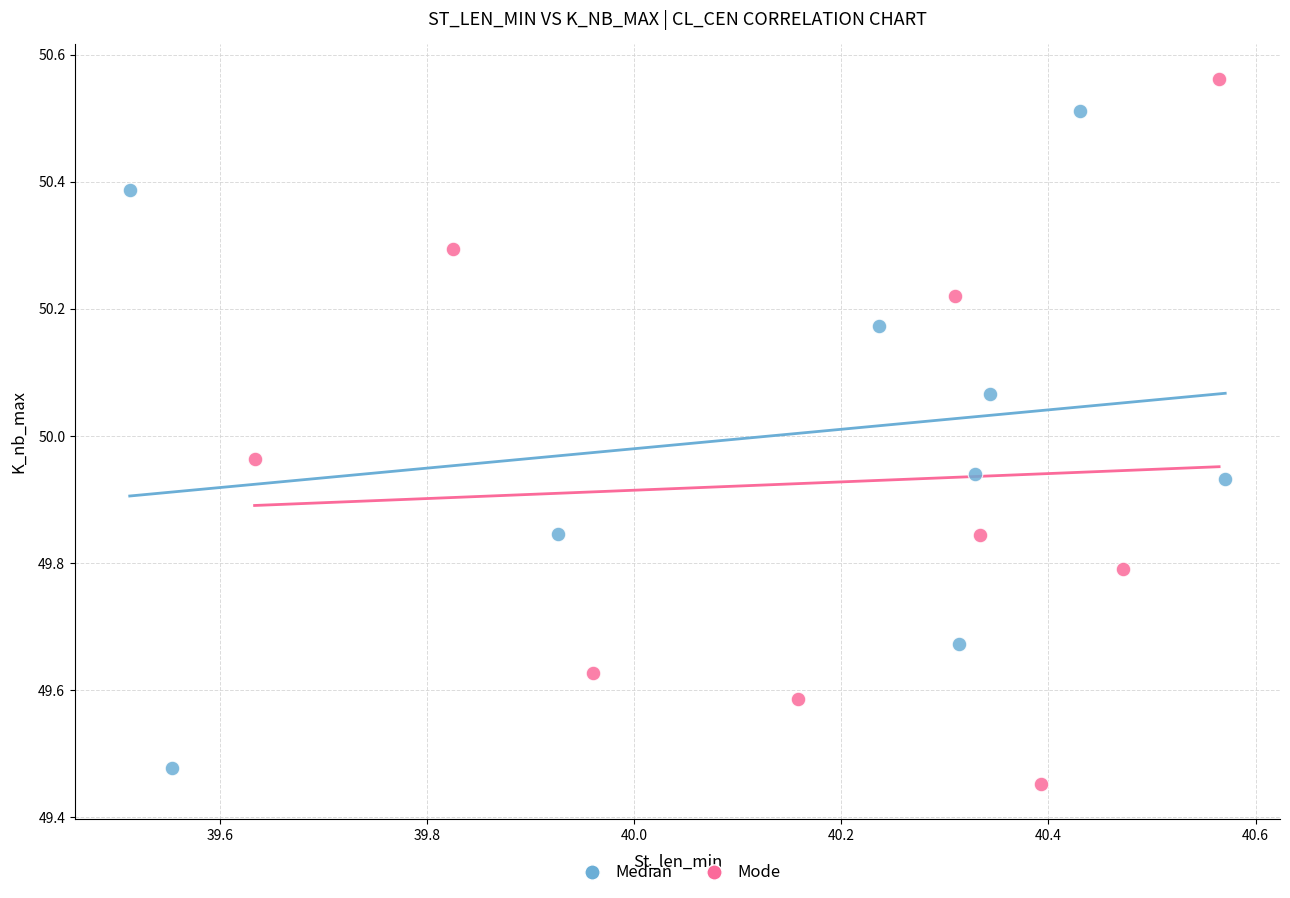

Which series contains the highest Y value?

Mode